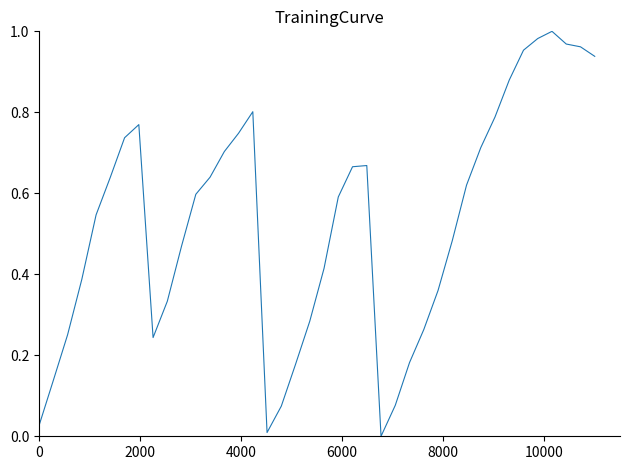

Reading right to left, what are all the values shown in this chart?

0.9	1.0	1.0	1.0	1.0	1.0	0.9	0.8	0.7	0.6	0.5	0.4	0.3	0.2	0.1	0.0	0.7	0.7	0.6	0.4	0.3	0.2	0.1	0.0	0.8	0.7	0.7	0.6	0.6	0.5	0.3	0.2	0.8	0.7	0.6	0.5	0.4	0.3	0.1	0.0